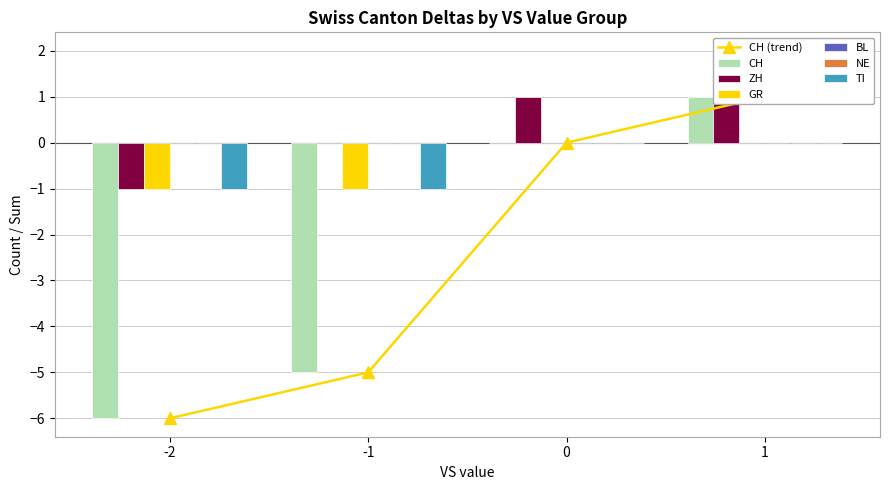

Which series has the largest total across all categories?

ZH